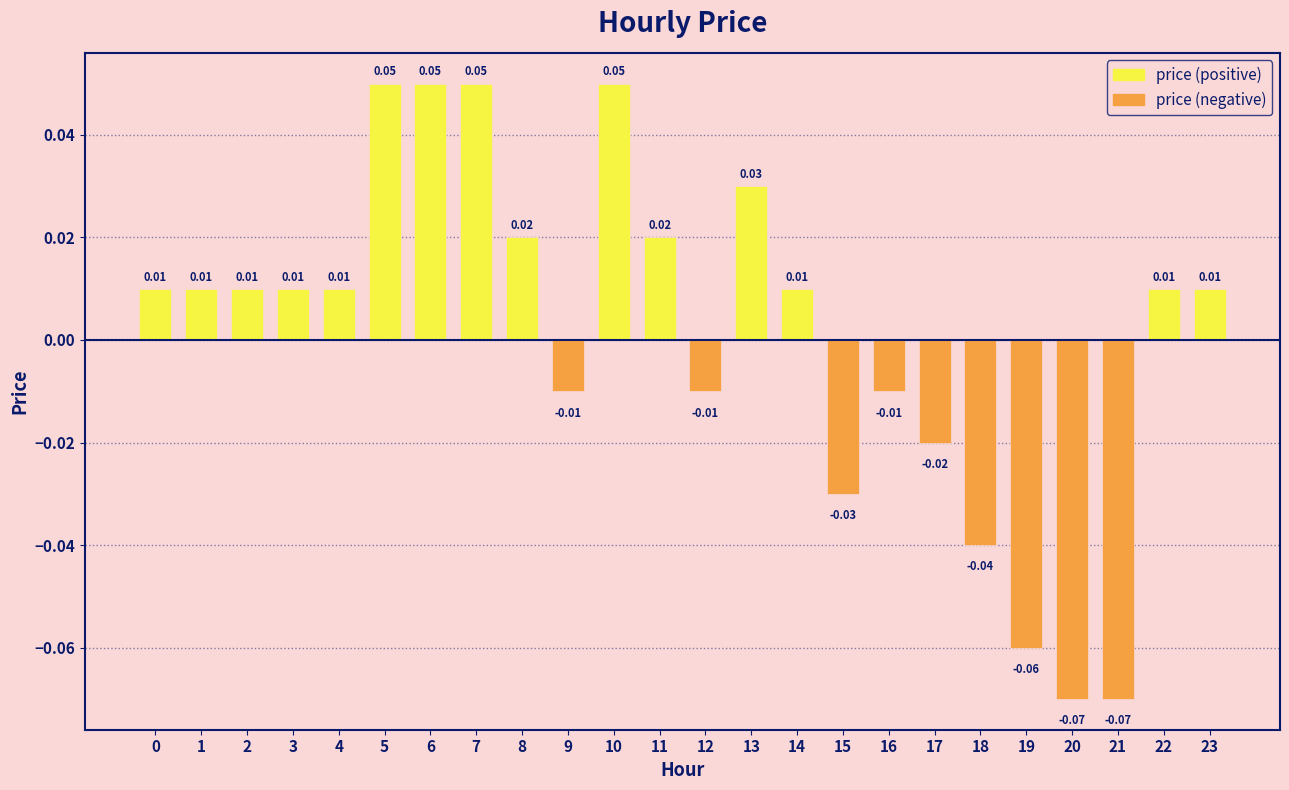

What is the change in value from 19 to 22?

+0.1